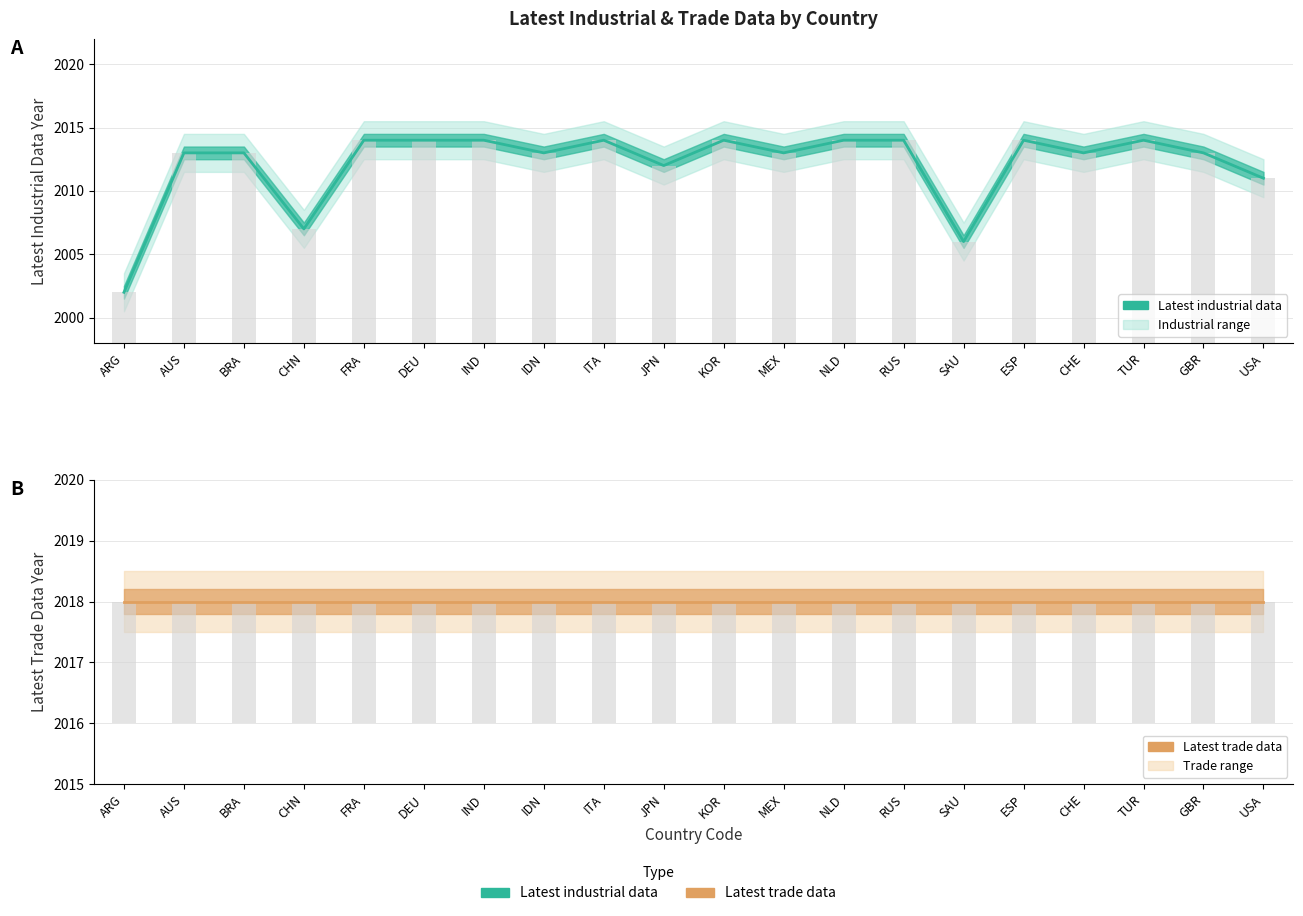

What is the difference between the Bar (industrial) values at GBR and CHN?

6